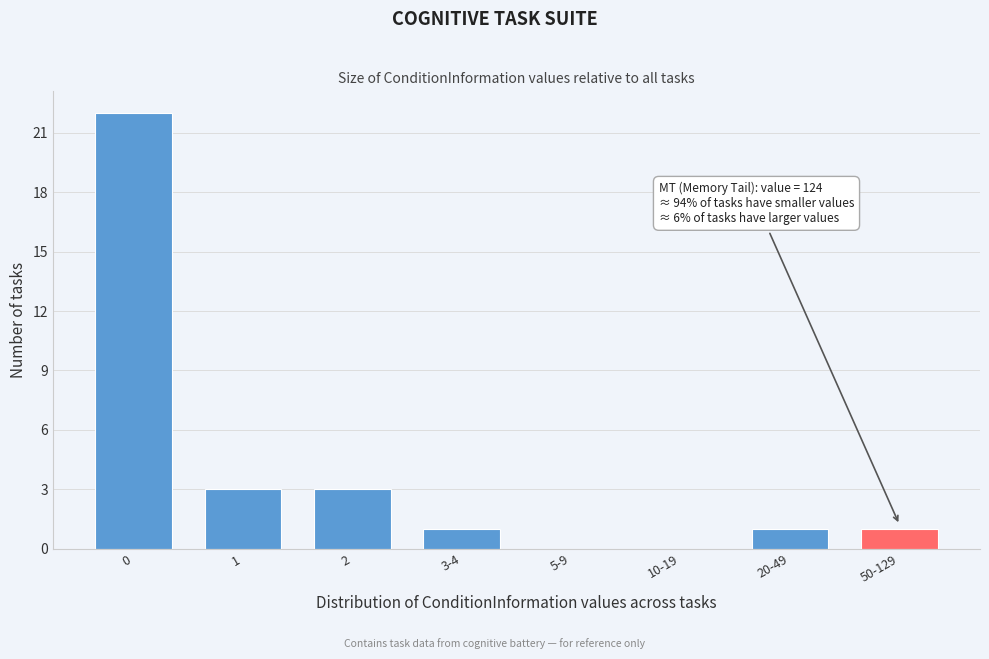

Reading left to right, list all the values displayed in this chart.

0=22	1=3	2=3	3-4=1	5-9=0	10-19=0	20-49=1	50-129=1